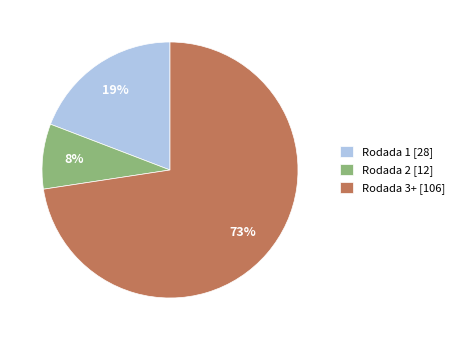

Between Rodada 3+ and Rodada 2, which is larger?

Rodada 3+